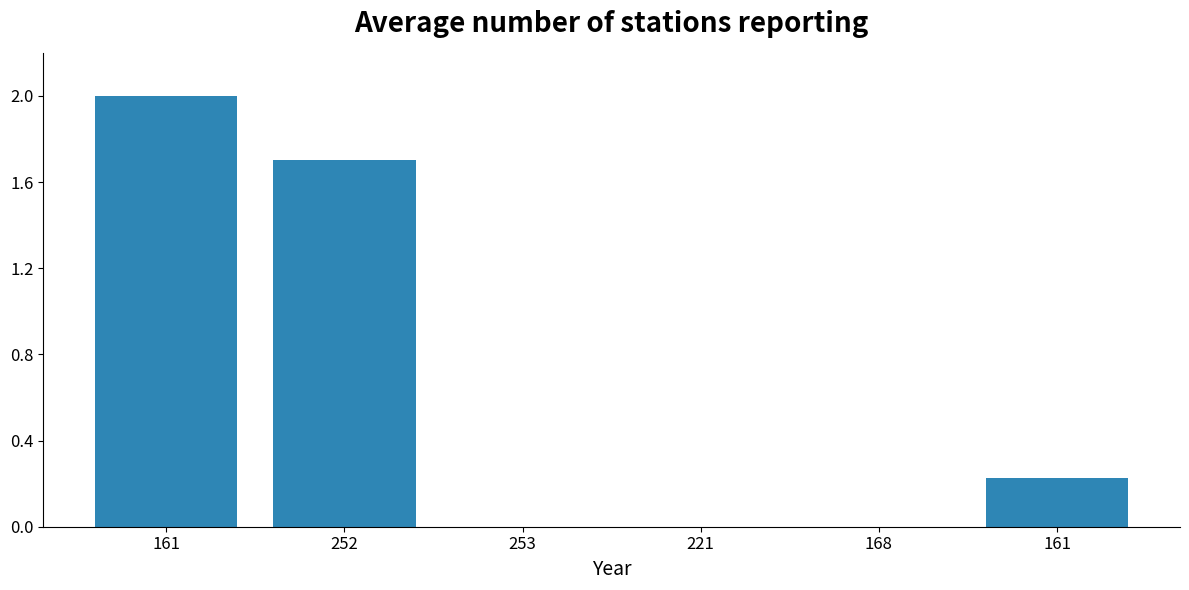

Is it true that the value at 221 is -0.7?

False